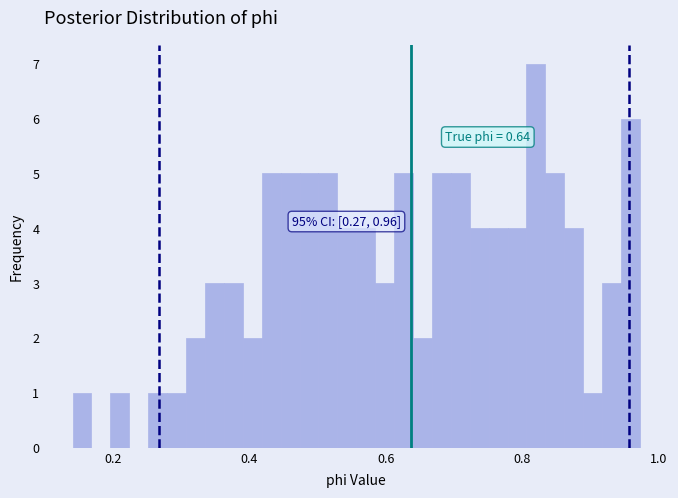

Around what value on the x-axis is the tallest bar? Give the approximate position of its centre, as read against the axis.

0.82